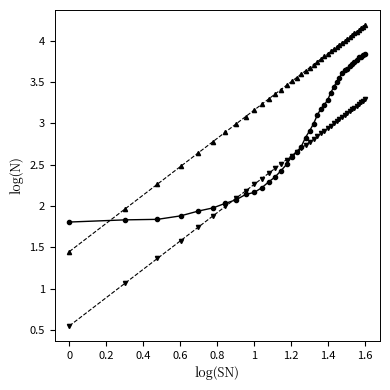

Count the number of categories in the chart.

40